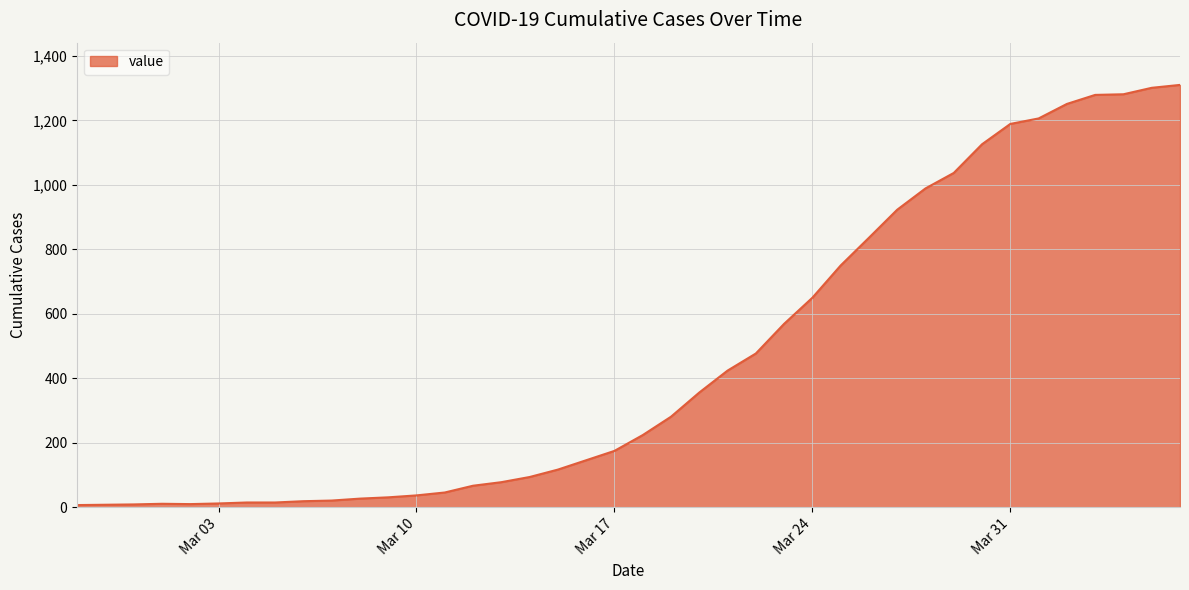

What is the greatest value displayed?

1310